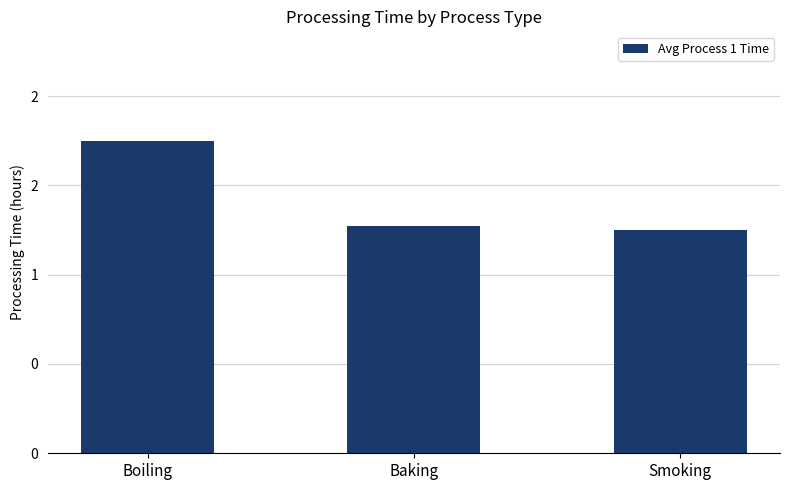

Reading left to right, extract all data points from this chart.

1.8	1.3	1.2